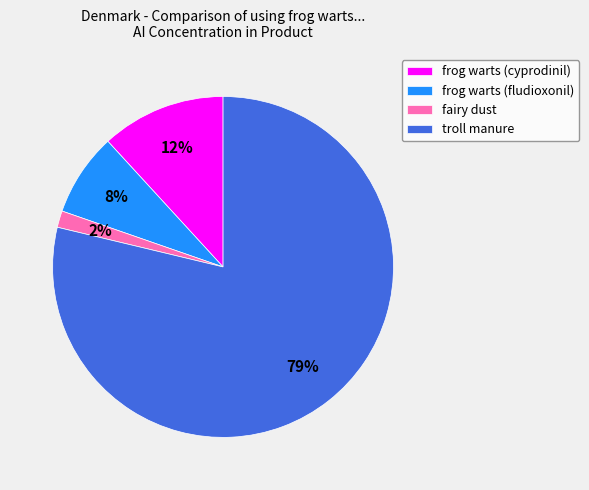

True or false: frog warts (fludioxonil) accounts for 8% of the total.

True